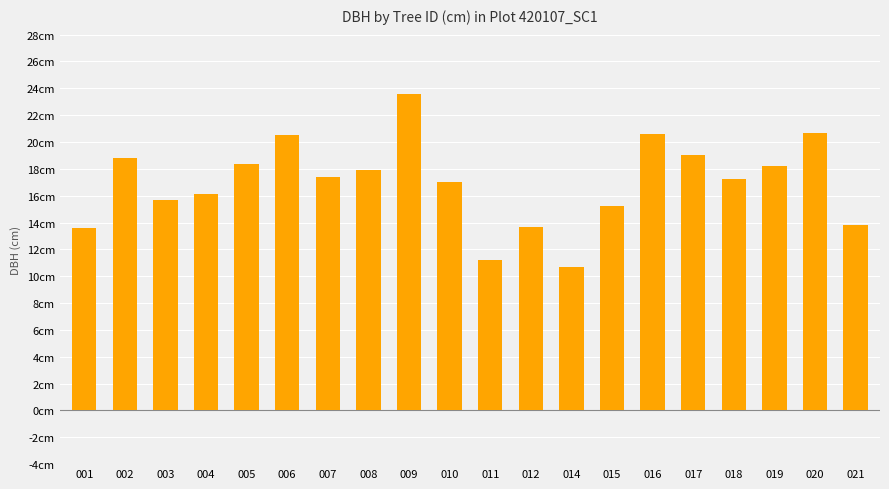

What is the sum of the values at 007 and 019?

35.6